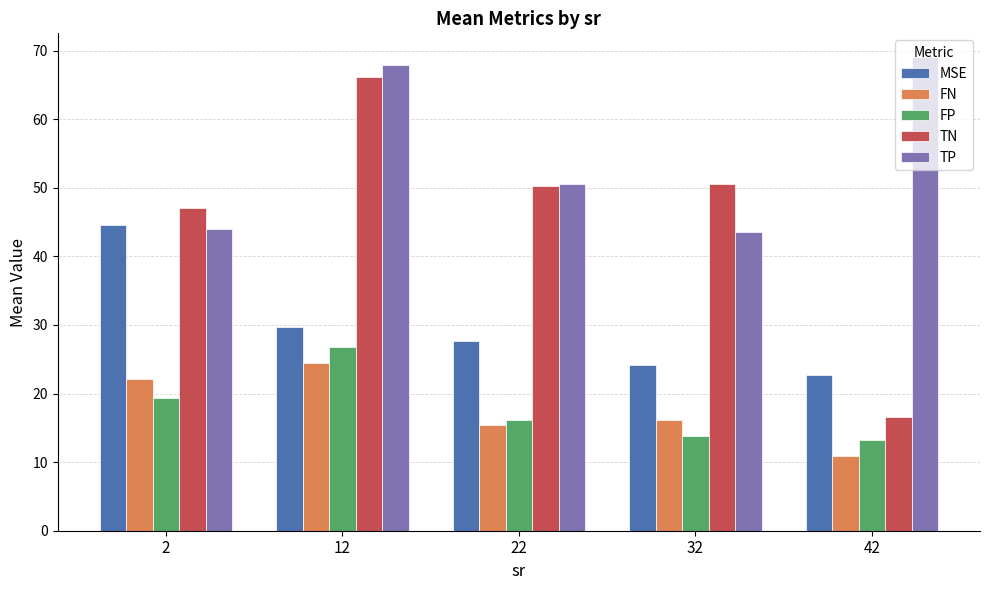

At which label is FN closest to 17?

32